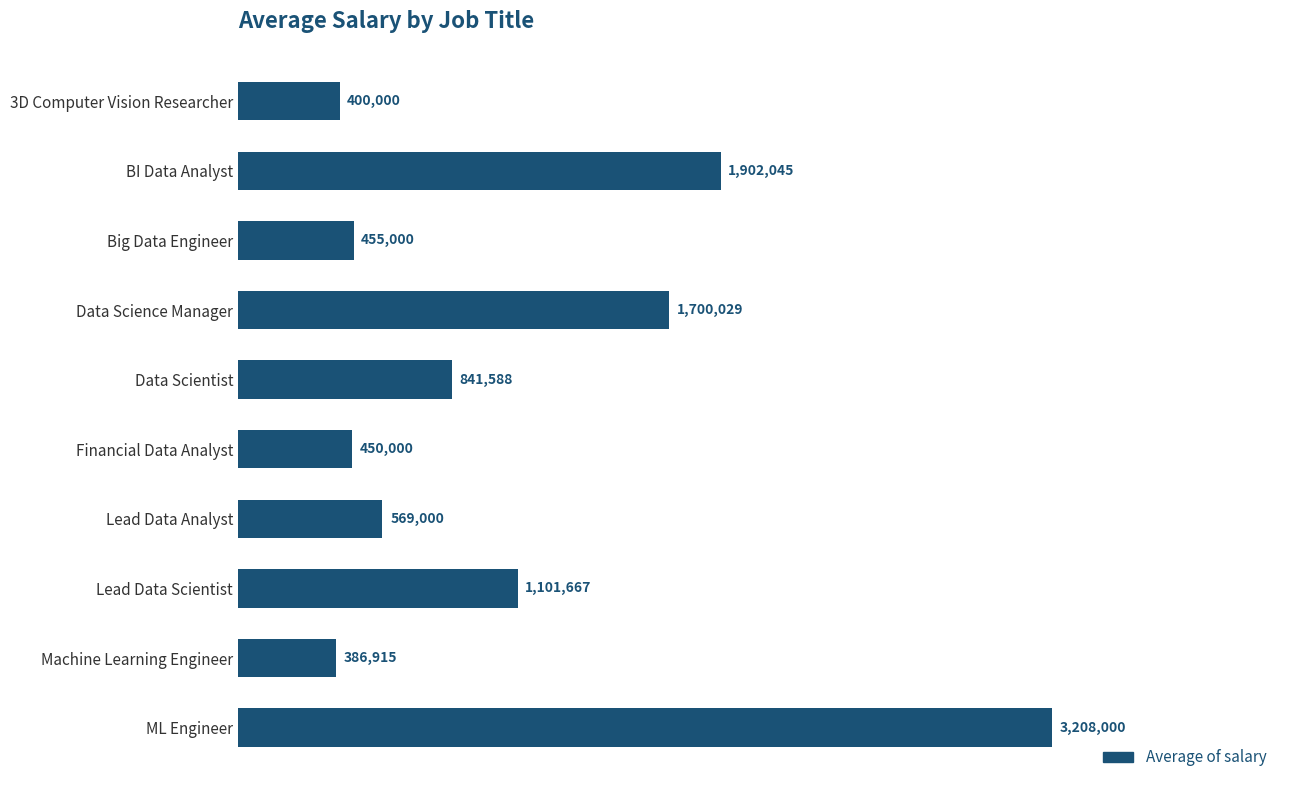

Rank the categories by value from lowest to highest.

Machine Learning Engineer, 3D Computer Vision Researcher, Financial Data Analyst, Big Data Engineer, Lead Data Analyst, Data Scientist, Lead Data Scientist, Data Science Manager, BI Data Analyst, ML Engineer